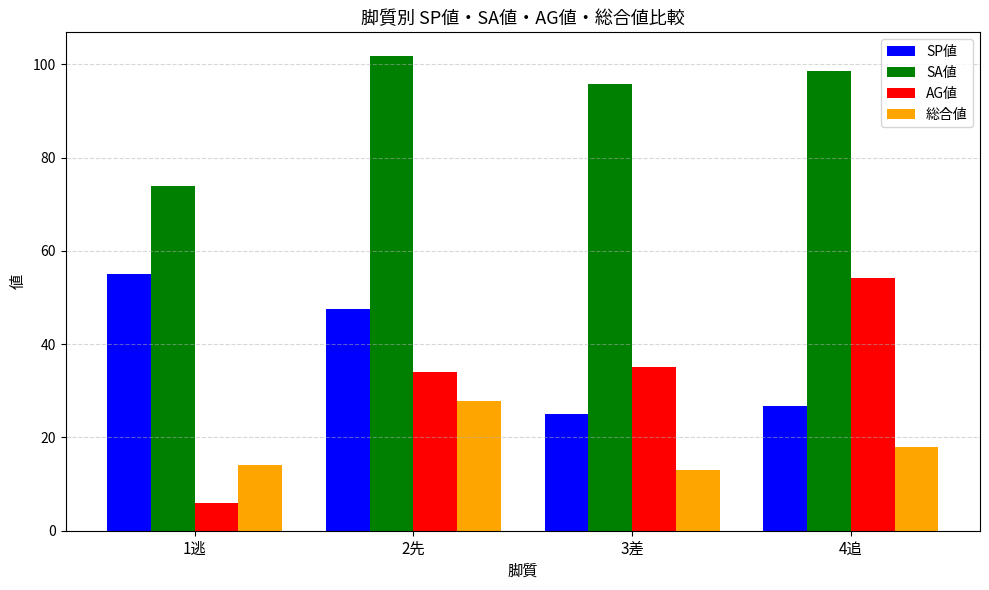

Reading right to left, what are all the values shown in this chart?

SP値: 26.7	25.0	47.5	55.0
SA値: 98.7	95.9	101.8	74.0
AG値: 54.3	35.1	34.0	6.0
総合値: 18.0	13.1	27.8	14.0